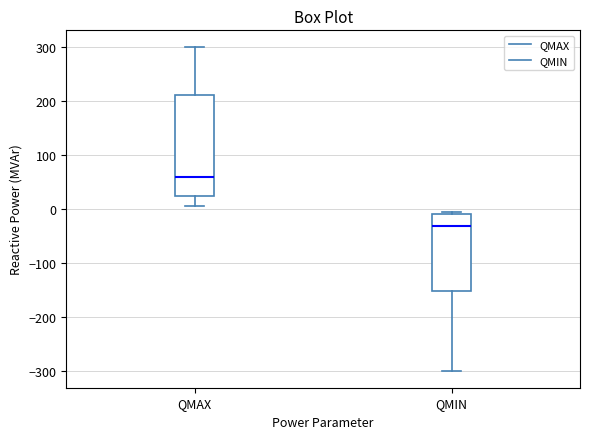

Where does the median line of the box for QMIN sit on the y-axis? The values are not printed on the chart, so give them approximately, as read against the axis.

-30